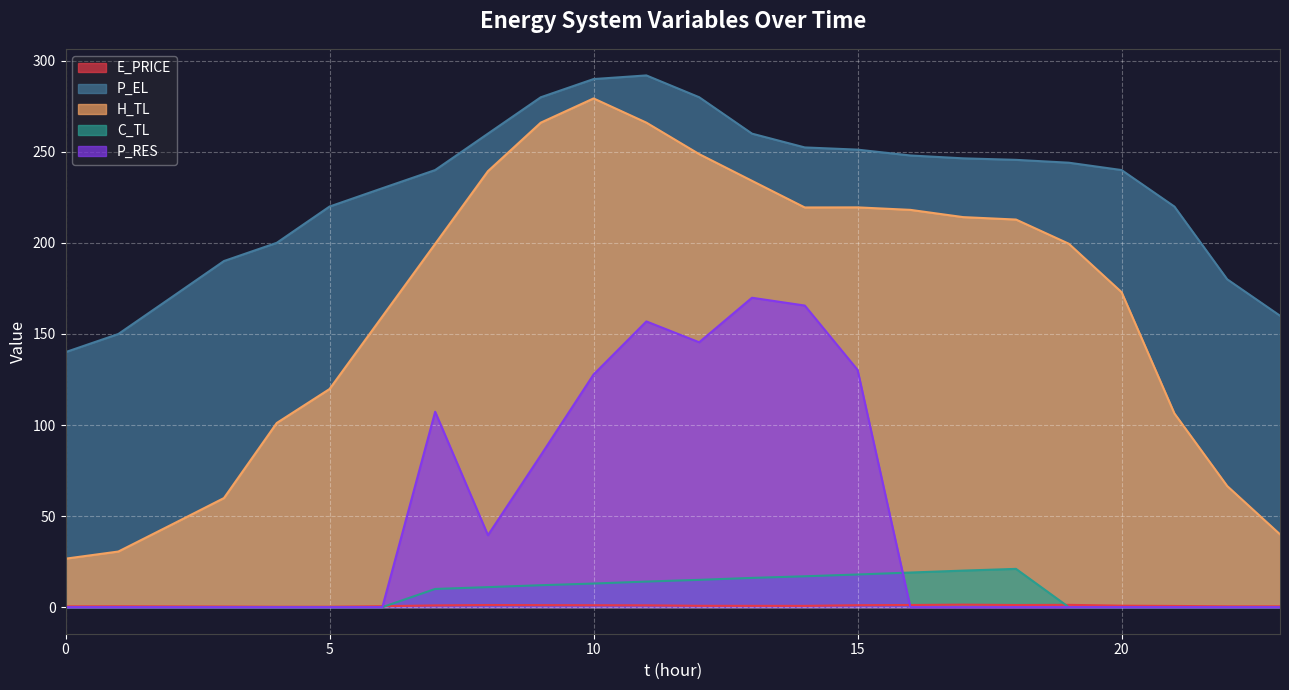

Is the value of P_RES at 1 greater than the value of C_TL at 10?

No